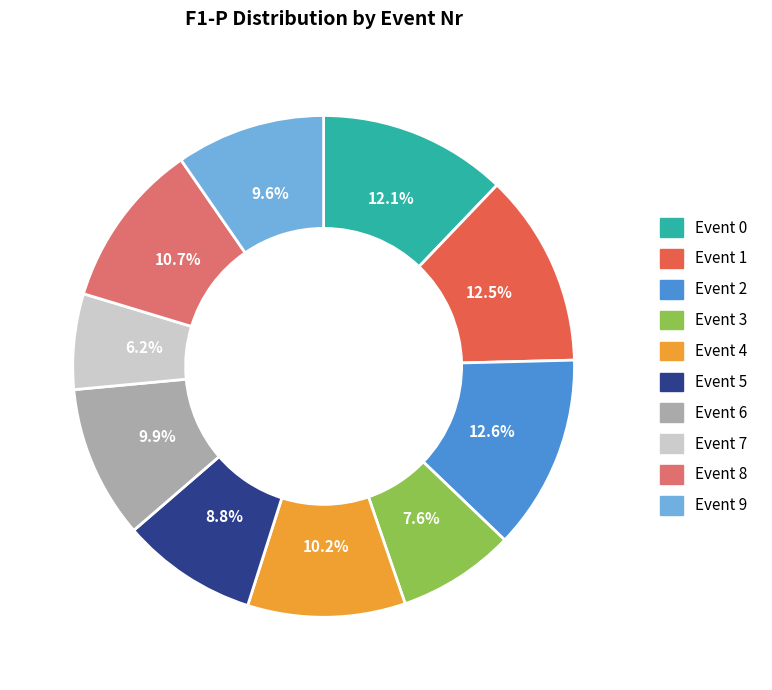

Is there any slice that represents more than half of the pie?

No